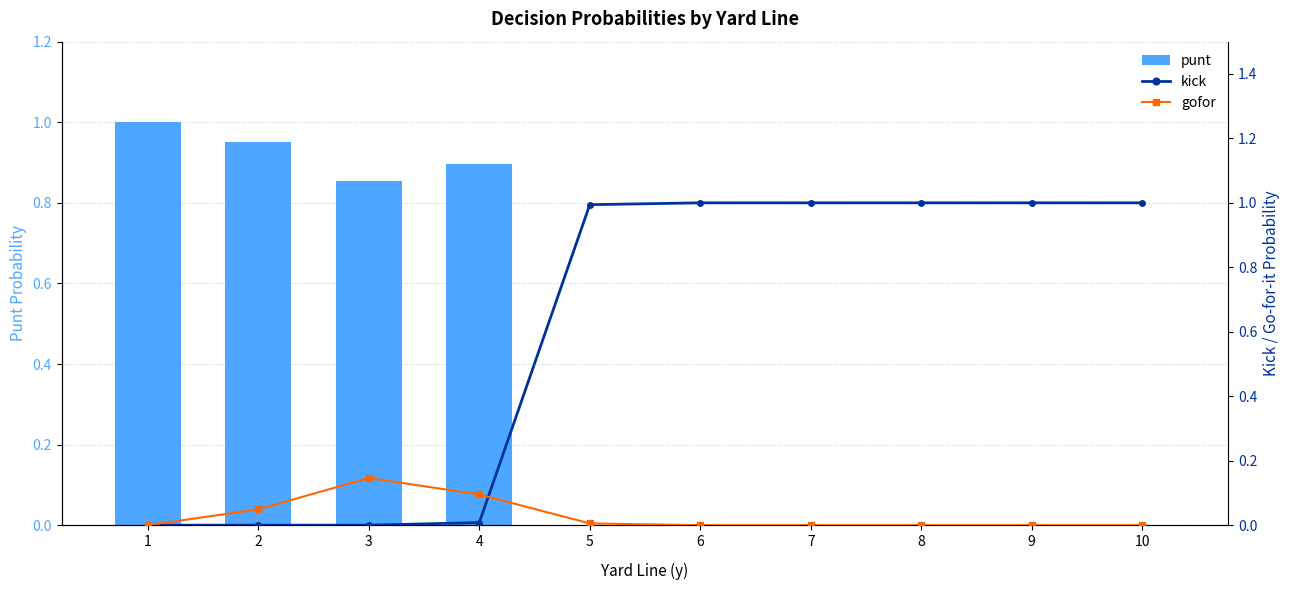

What is the difference between the maximum and second lowest values in the gofor series?

0.1